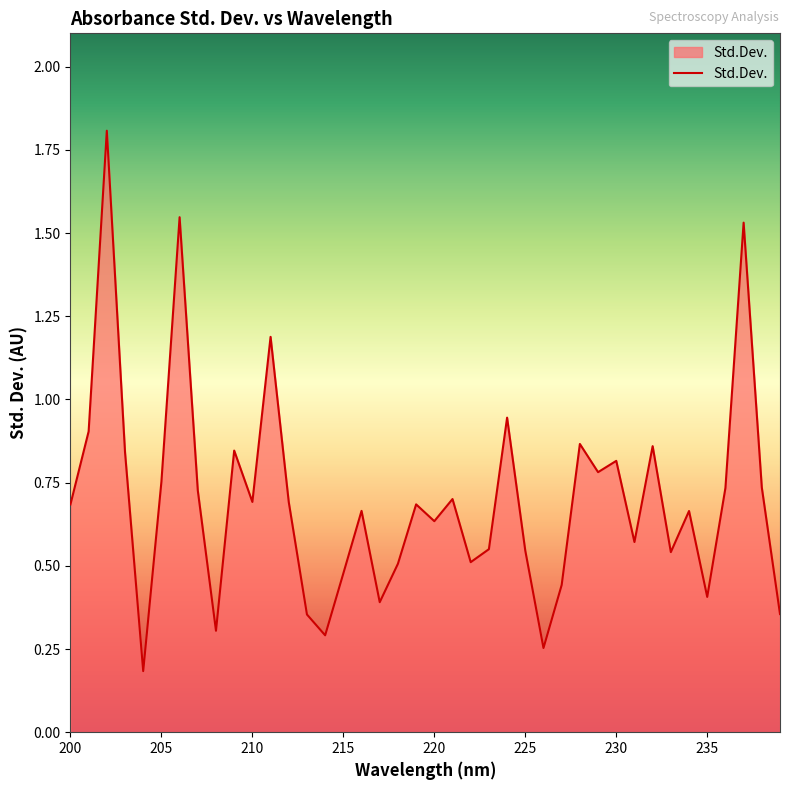

What is the difference between the maximum and minimum values?

1.6